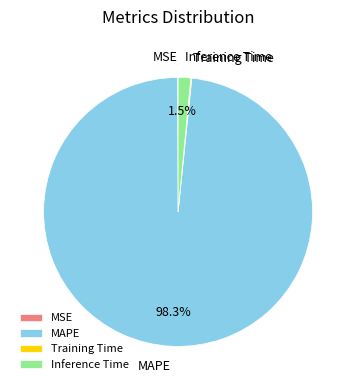

Which category has the biggest portion of the pie?

MAPE